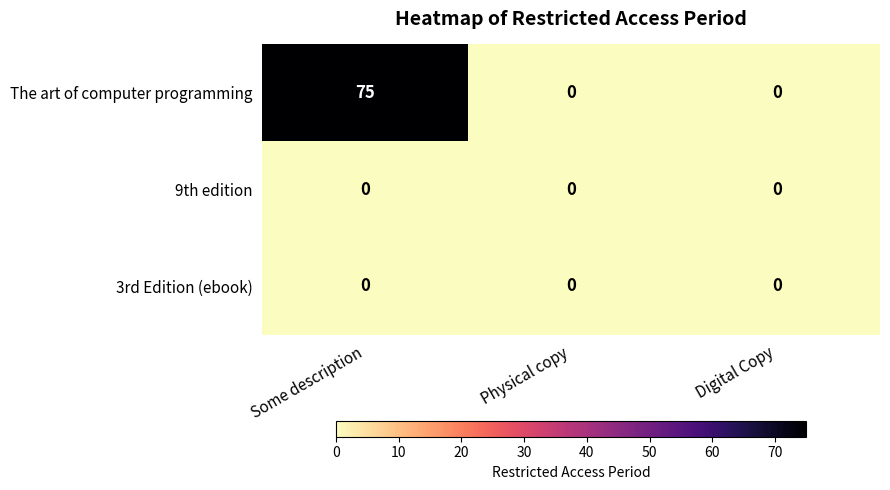

Which series has the widest spread of values?

The art of computer programming